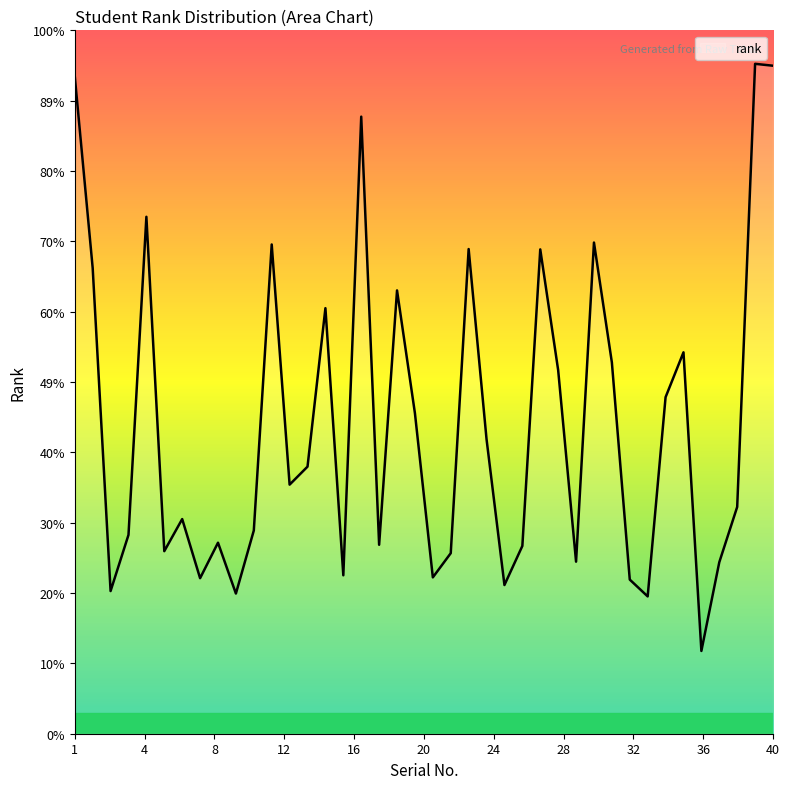

List the labels in order of value, largest first.

39, 40, 1, 17, 5, 30, 12, 23, 27, 2, 19, 15, 35, 31, 28, 34, 20, 24, 14, 13, 38, 7, 11, 4, 9, 18, 26, 6, 22, 29, 37, 16, 21, 8, 32, 25, 3, 10, 33, 36